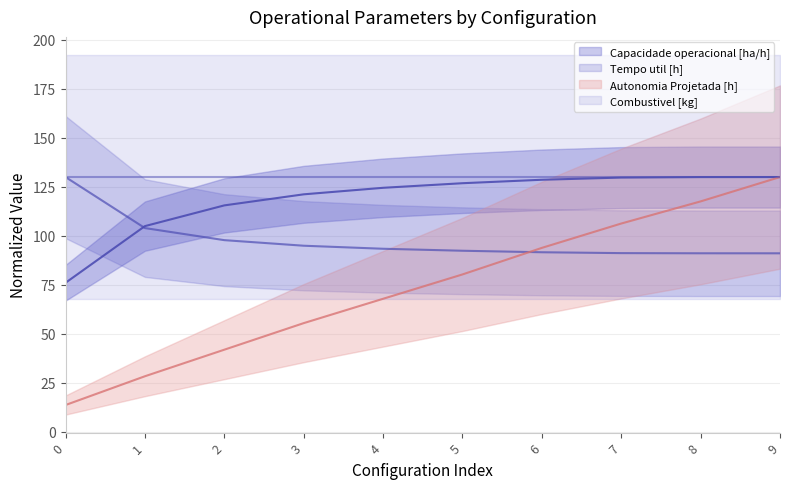

Rank the categories by Tempo util [h] value from lowest to highest.

9, 8, 7, 6, 5, 4, 3, 2, 1, 0